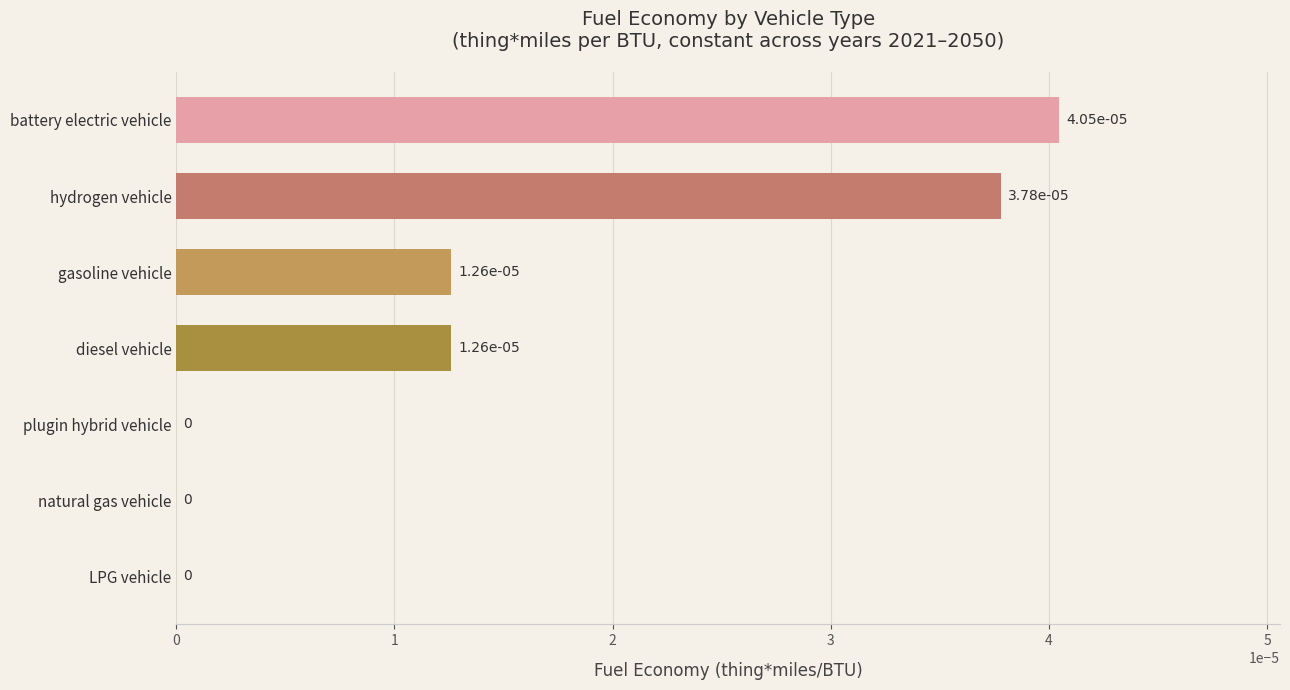

True or false: the data shows 0.0 at hydrogen vehicle.

True